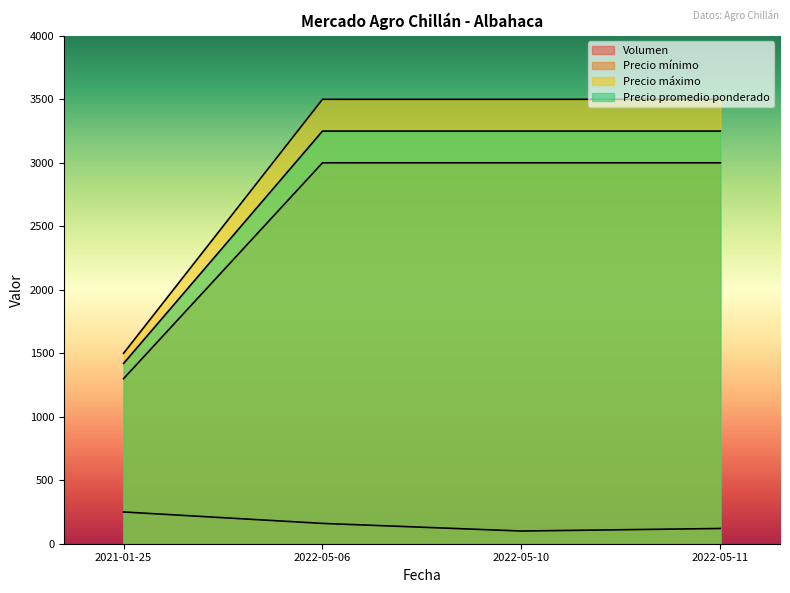

Reading left to right, list all the values displayed in this chart.

Volumen: 2022-05-10=100	2022-05-06=160	2021-01-25=250	2022-05-11=120
Precio mínimo: 2022-05-10=3000	2022-05-06=3000	2021-01-25=1300	2022-05-11=3000
Precio máximo: 2022-05-10=3500	2022-05-06=3500	2021-01-25=1500	2022-05-11=3500
Precio promedio ponderado: 2022-05-10=3250	2022-05-06=3250	2021-01-25=1420	2022-05-11=3250